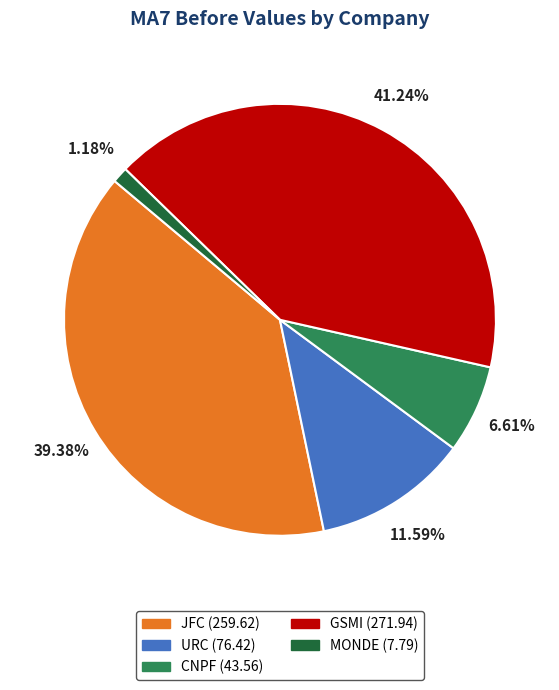

Is MONDE the majority of the pie?

No